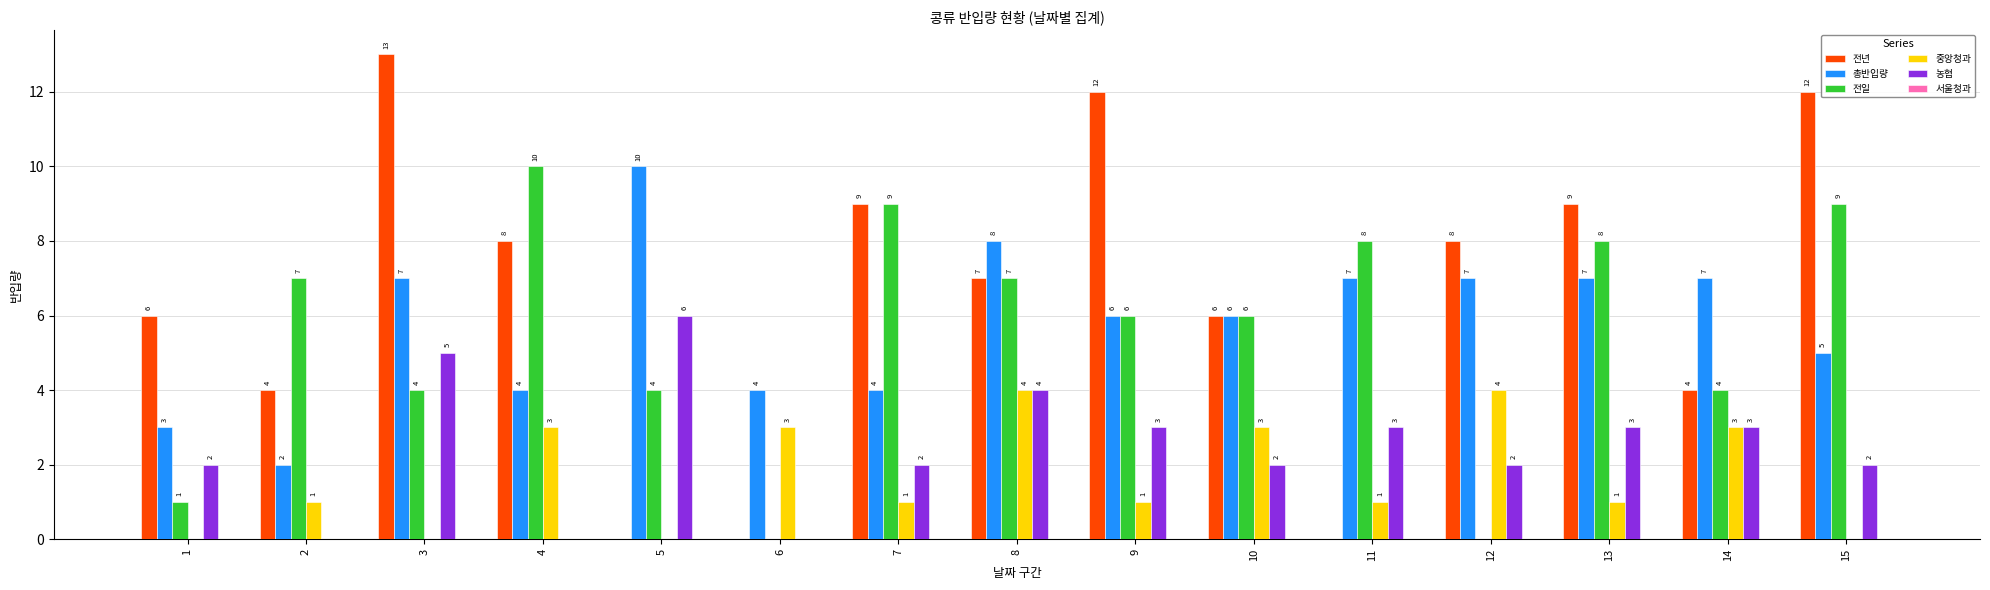

What value does the 총반입량 series have at 15?

5